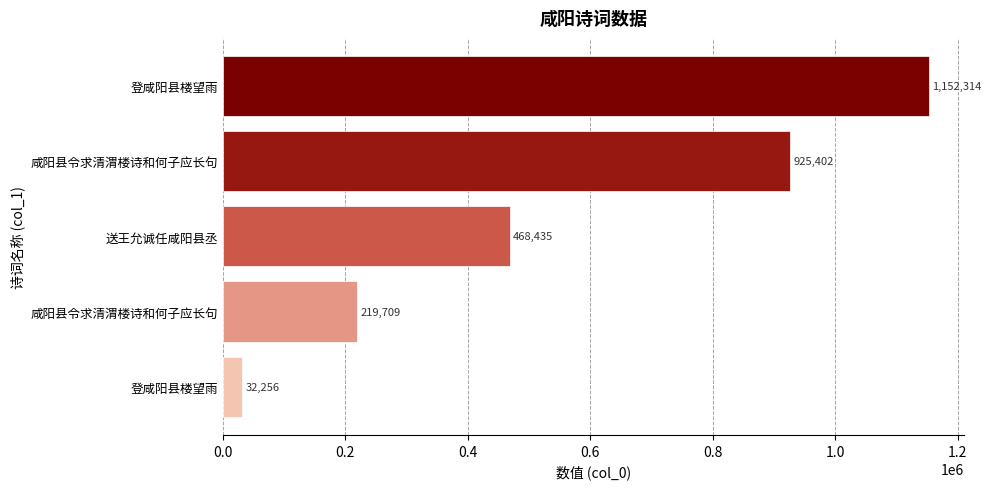

How many categories are shown in the chart?

5